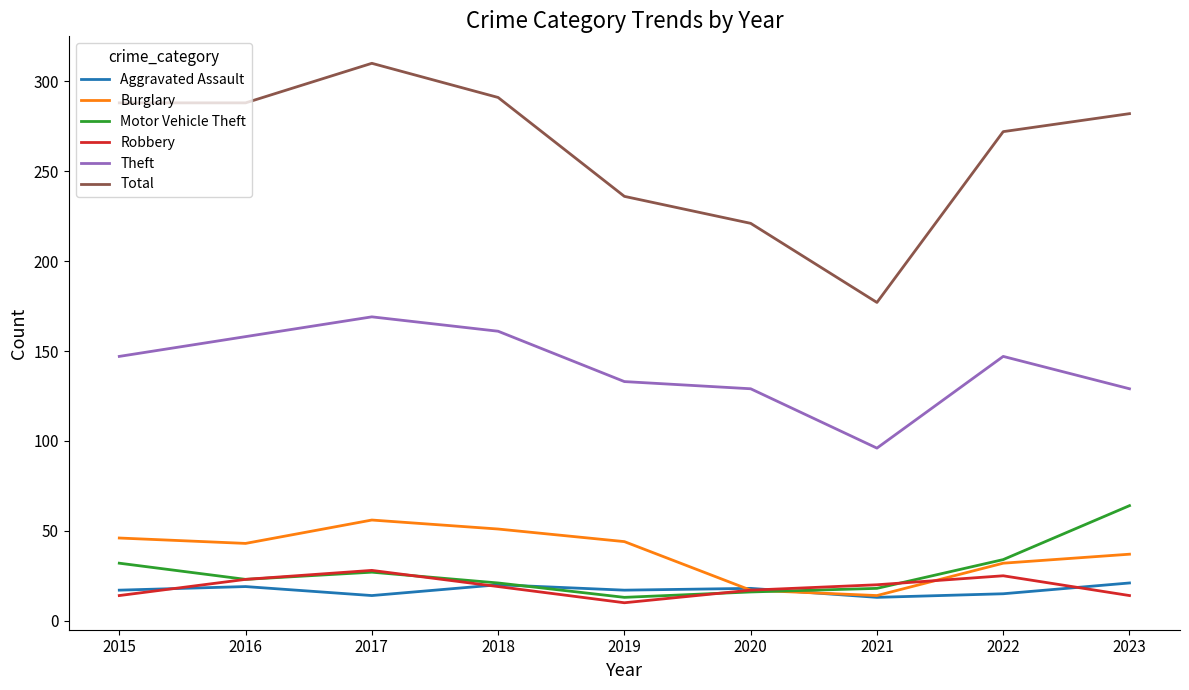

How many lines are shown in the chart?

6